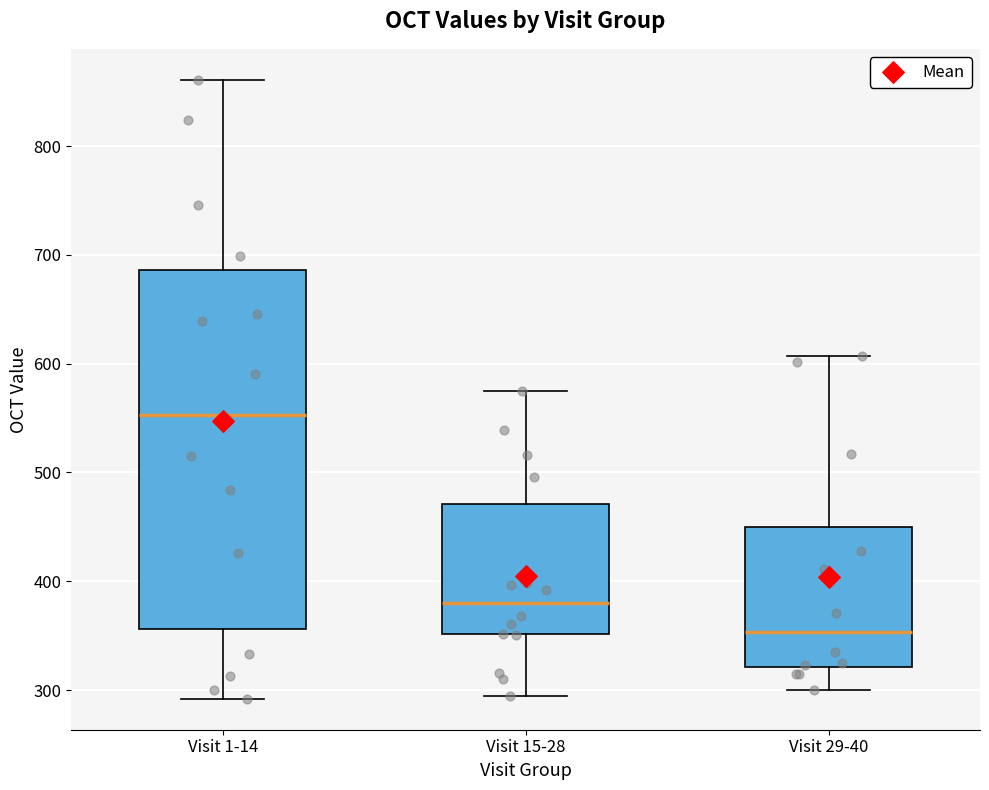

Comparing the boxes themselves (not the whiskers), which one is the tallest?

Visit 1-14